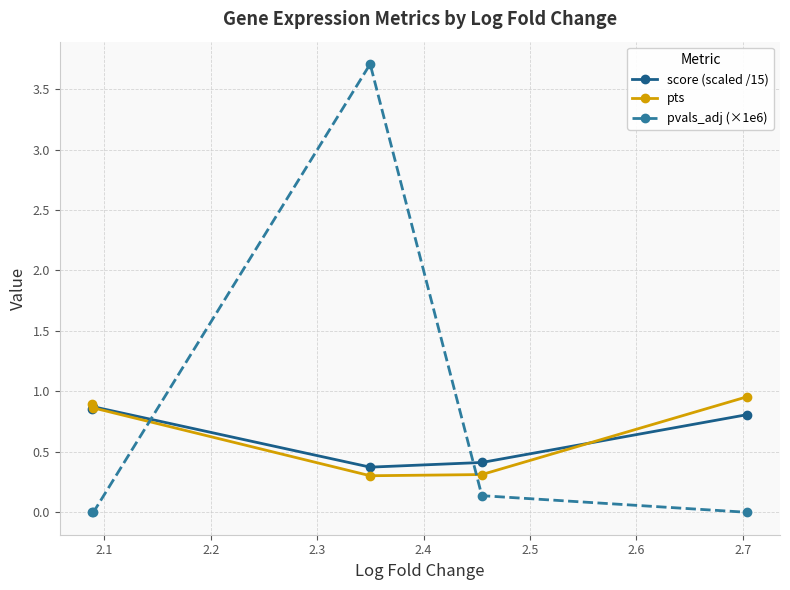

True or false: score (scaled /15) and pvals_adj (×1e6) cross at least once.

True